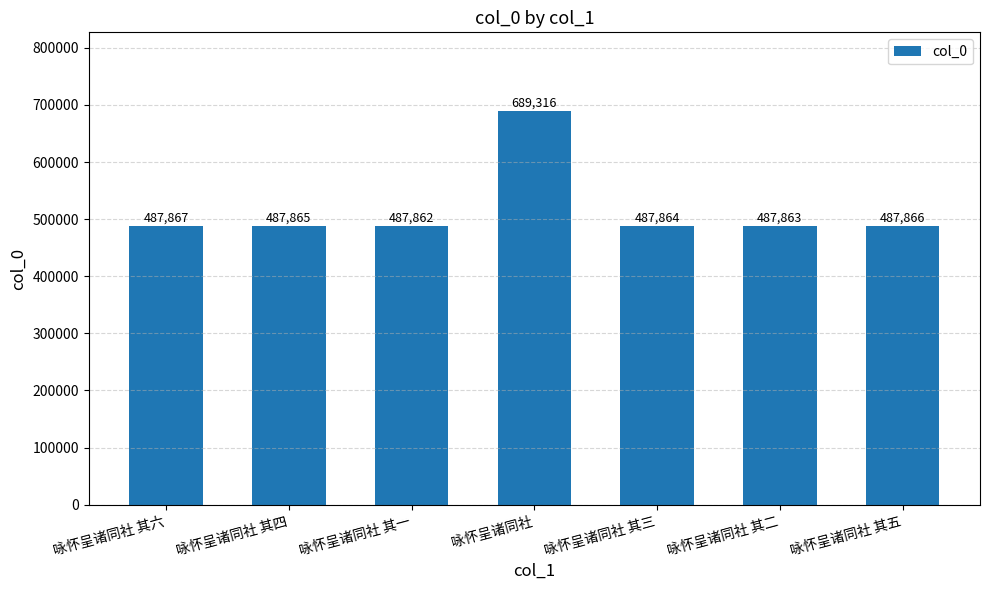

What is the greatest value displayed?

689316